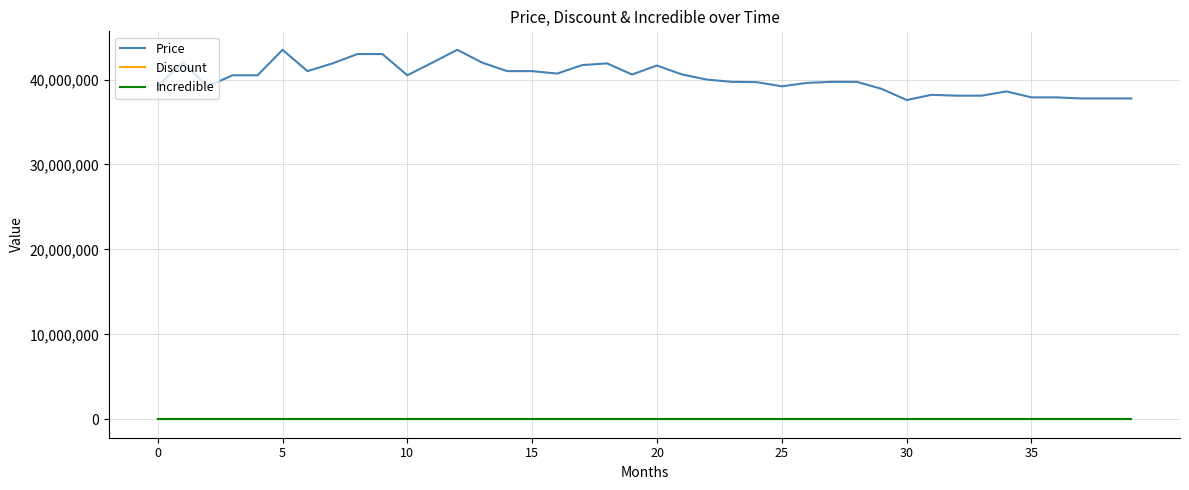

True or false: Discount and Price cross at least once.

False